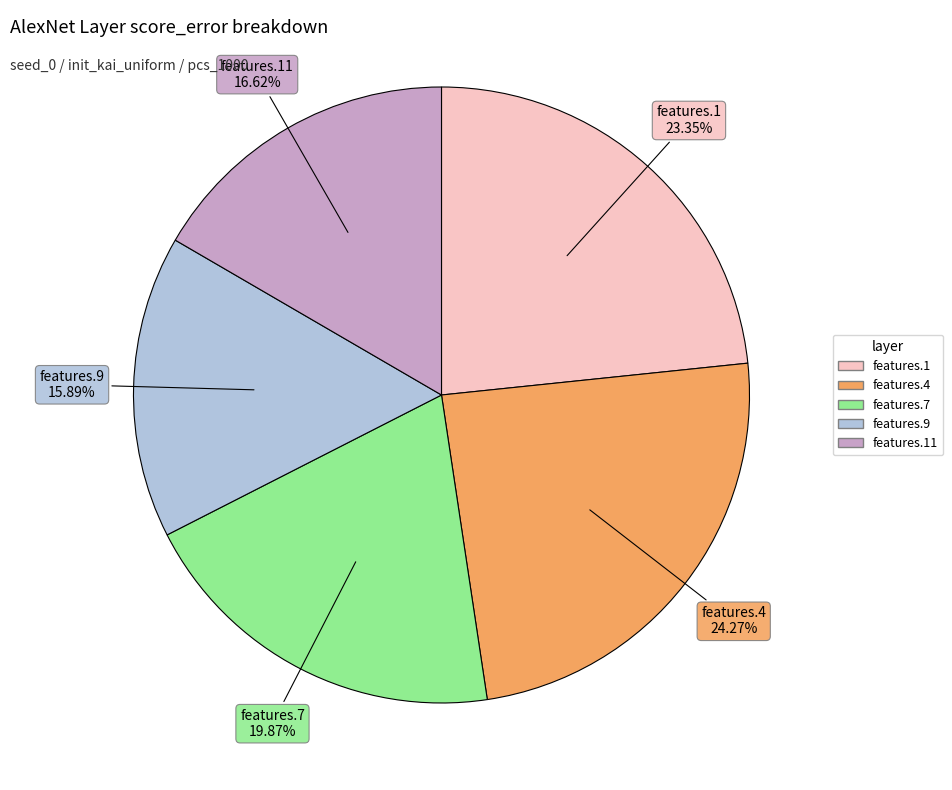

Which has a higher value, features.9 or features.1?

features.1